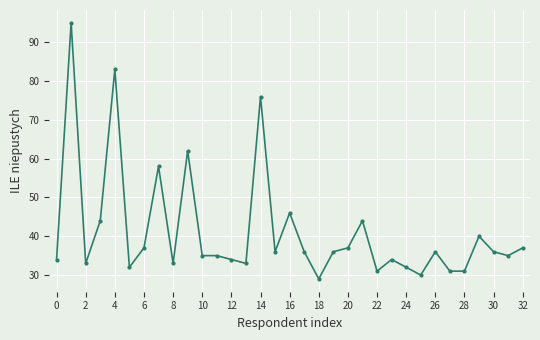

What is the maximum value shown in the chart?

95